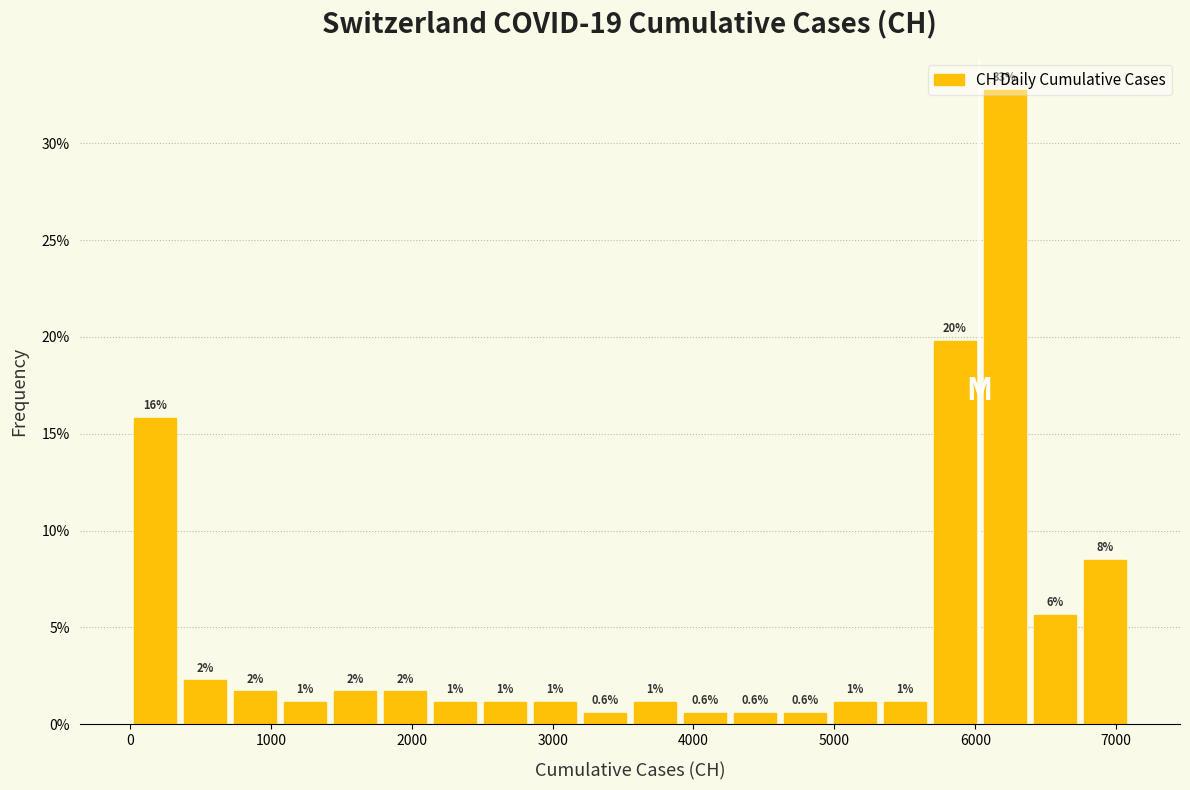

Read against the x-axis, roughly where is the centre of the tallest bar?

6200